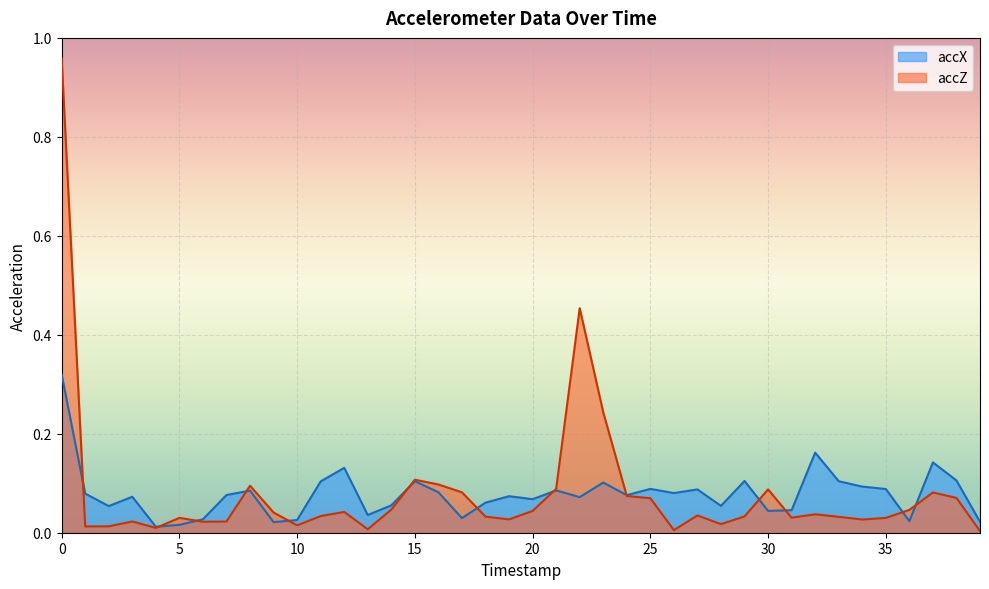

True or false: accZ has a value of 0.0 at 39.

False